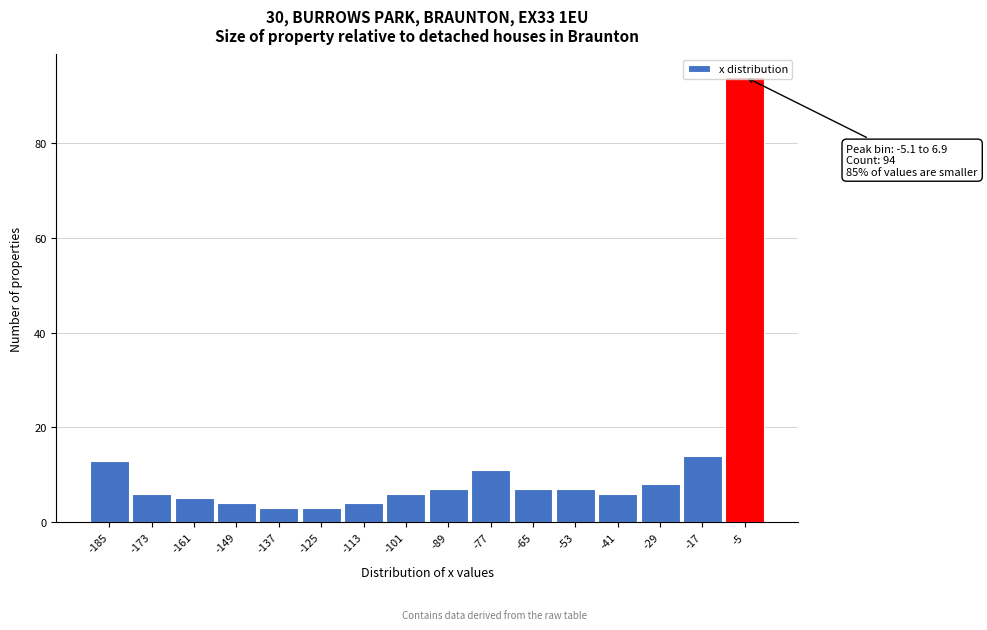

What is the change in value from -113 to -53?

+3